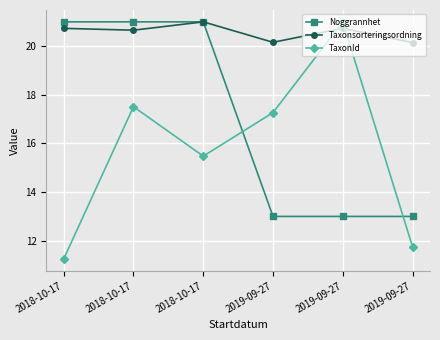

True or false: TaxonId has a value of 17.3 at 2019-09-27.

True